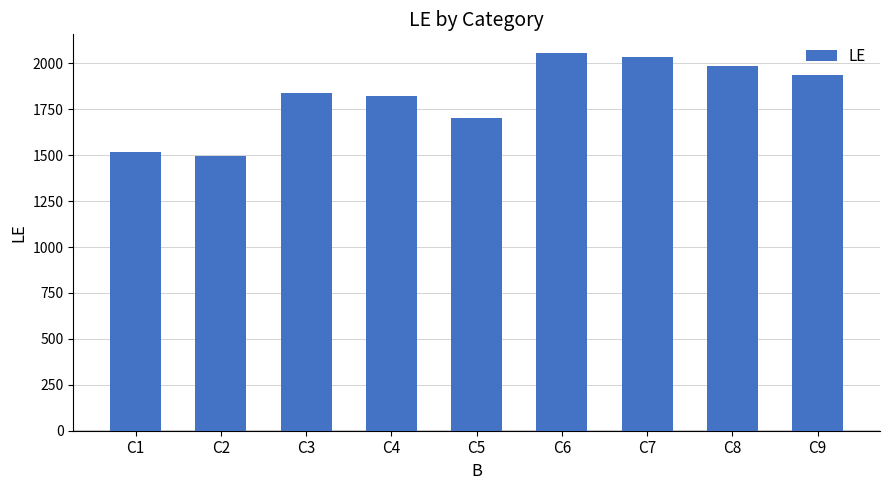

Approximately how many times larger is the value at C4 compared to C6?

0.9